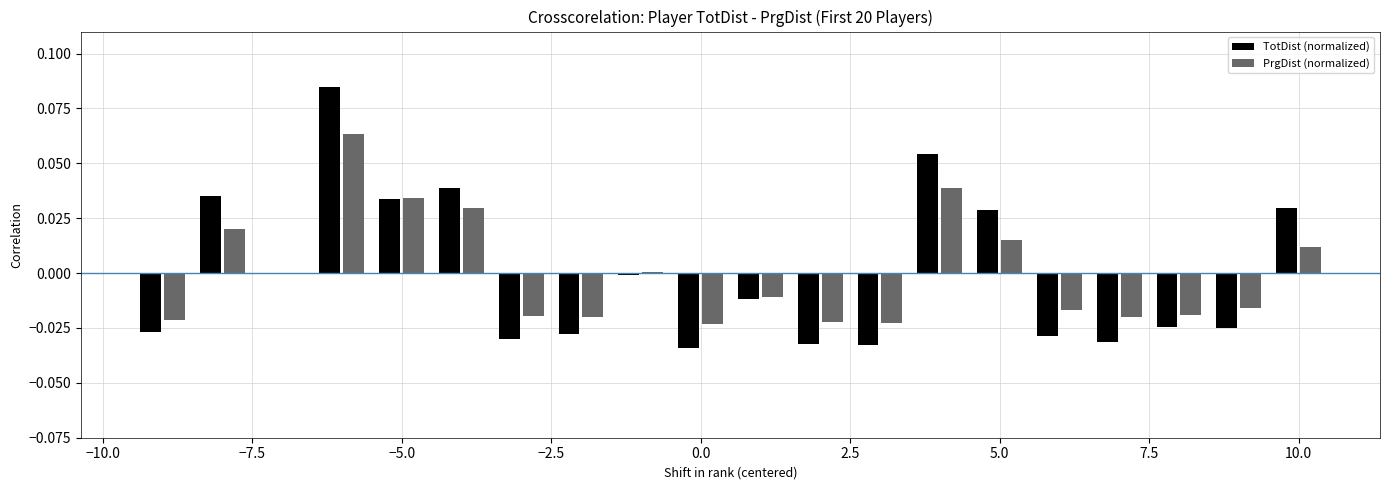

How many distinct data groups are displayed?

2